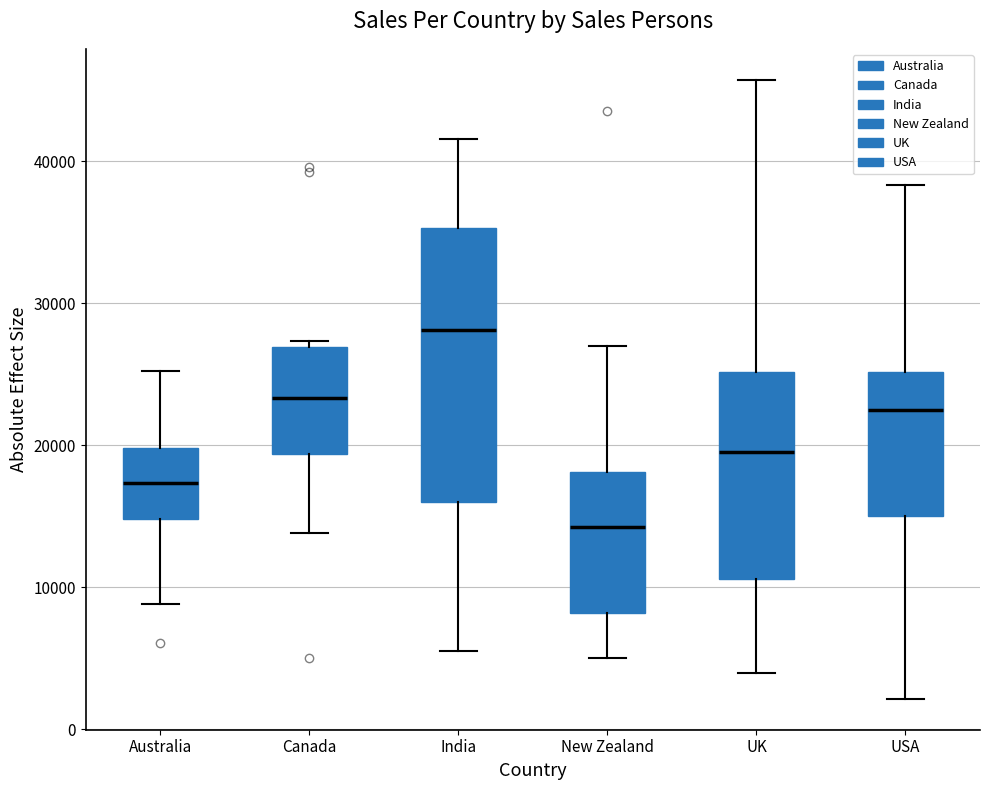

Which box has the lowest median line?

New Zealand